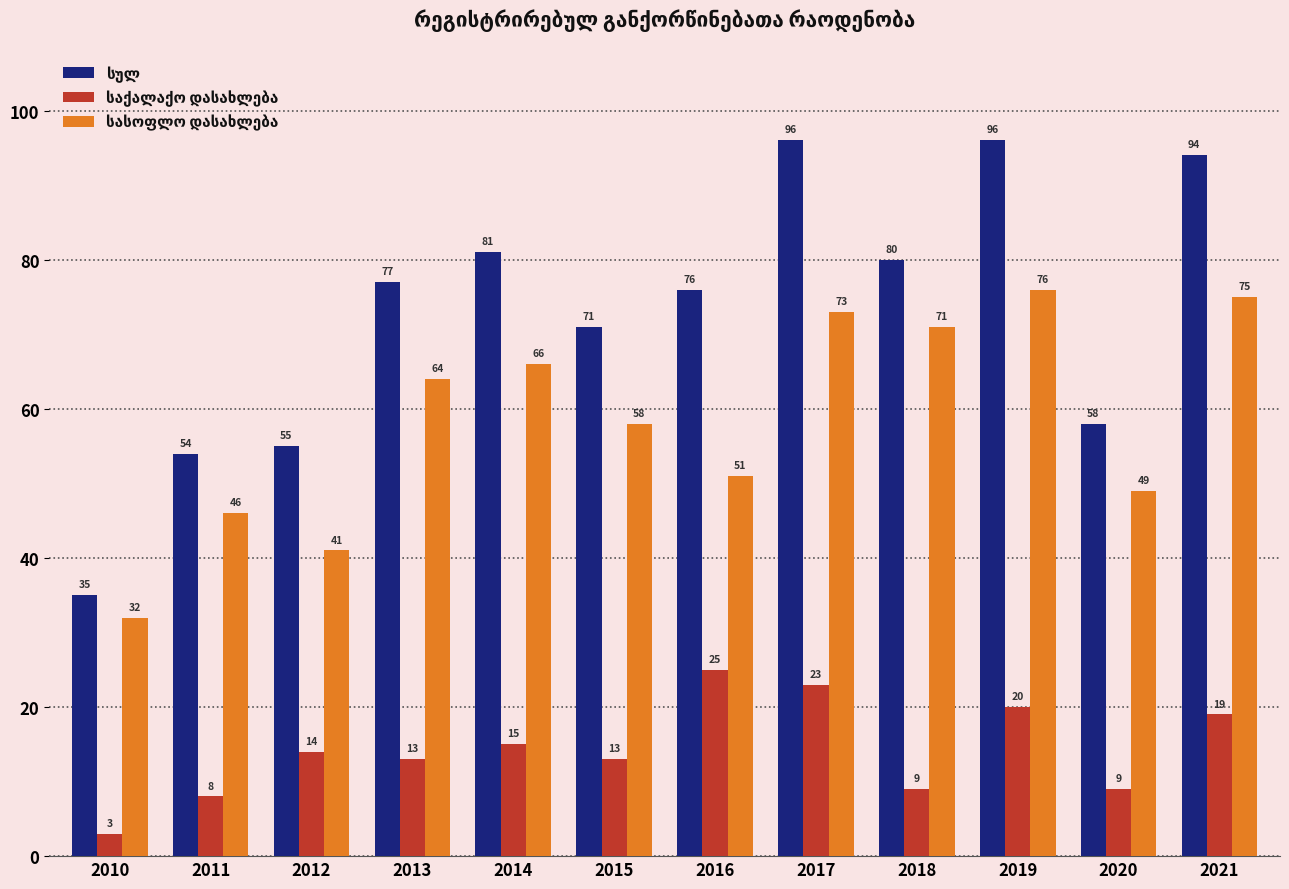

How many data points does each series have?

12